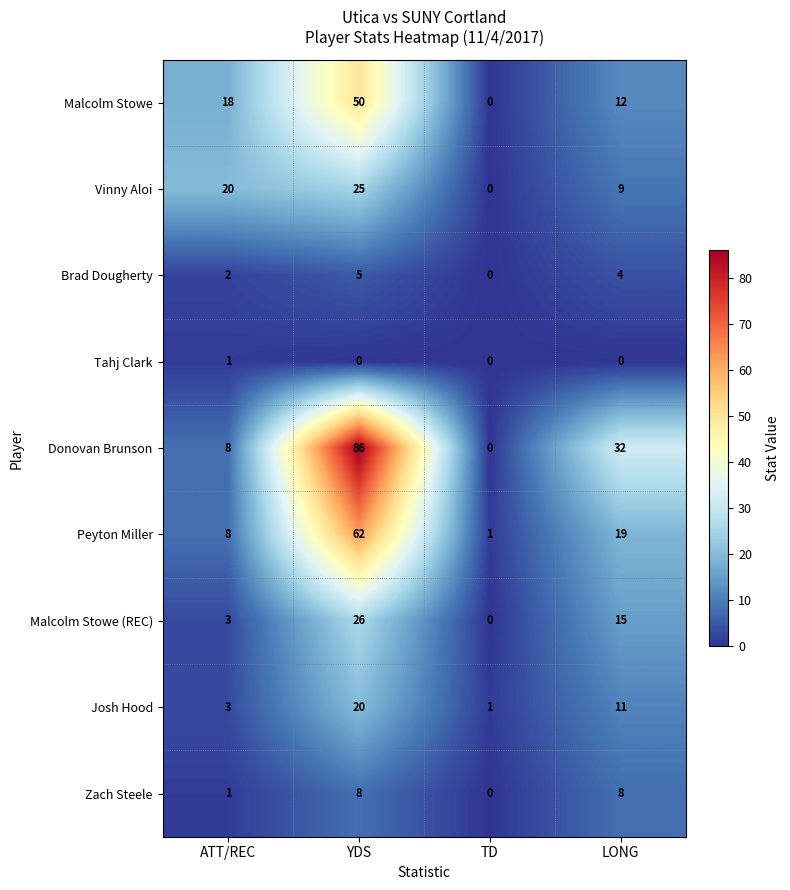

Count the number of categories in the chart.

4